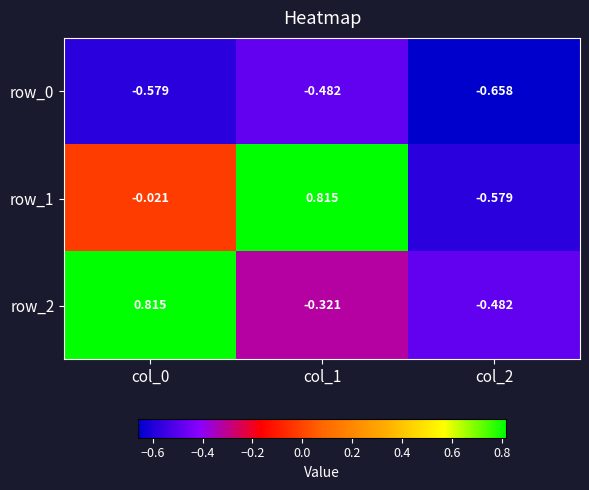

Is the value of row_2 at col_2 greater than the value of row_0 at col_0?

Yes